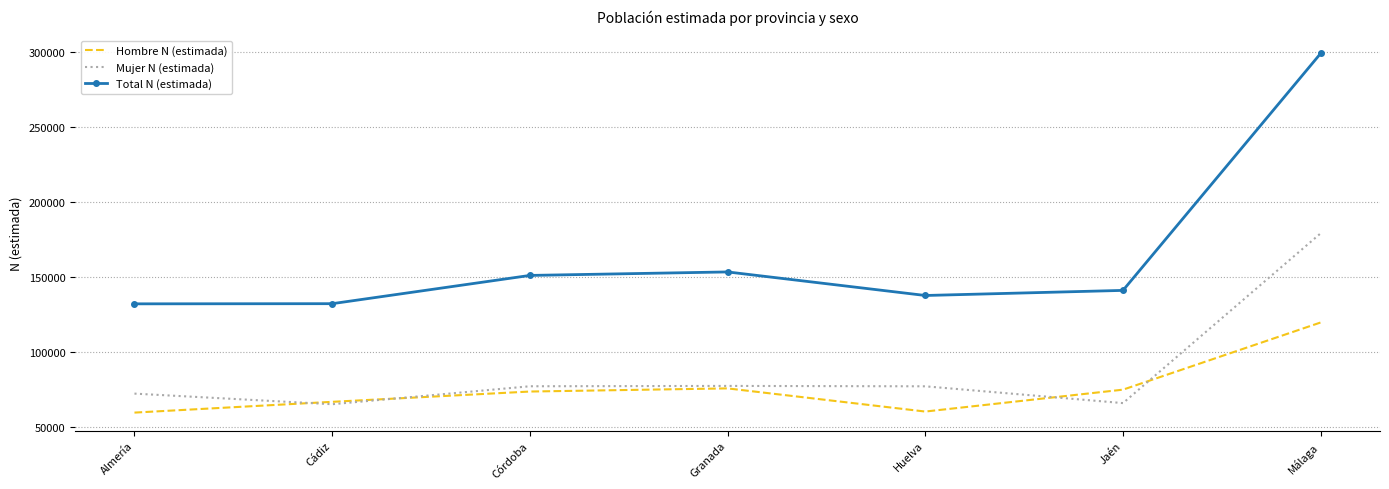

True or false: Total N (estimada) and Hombre N (estimada) intersect in this chart.

False